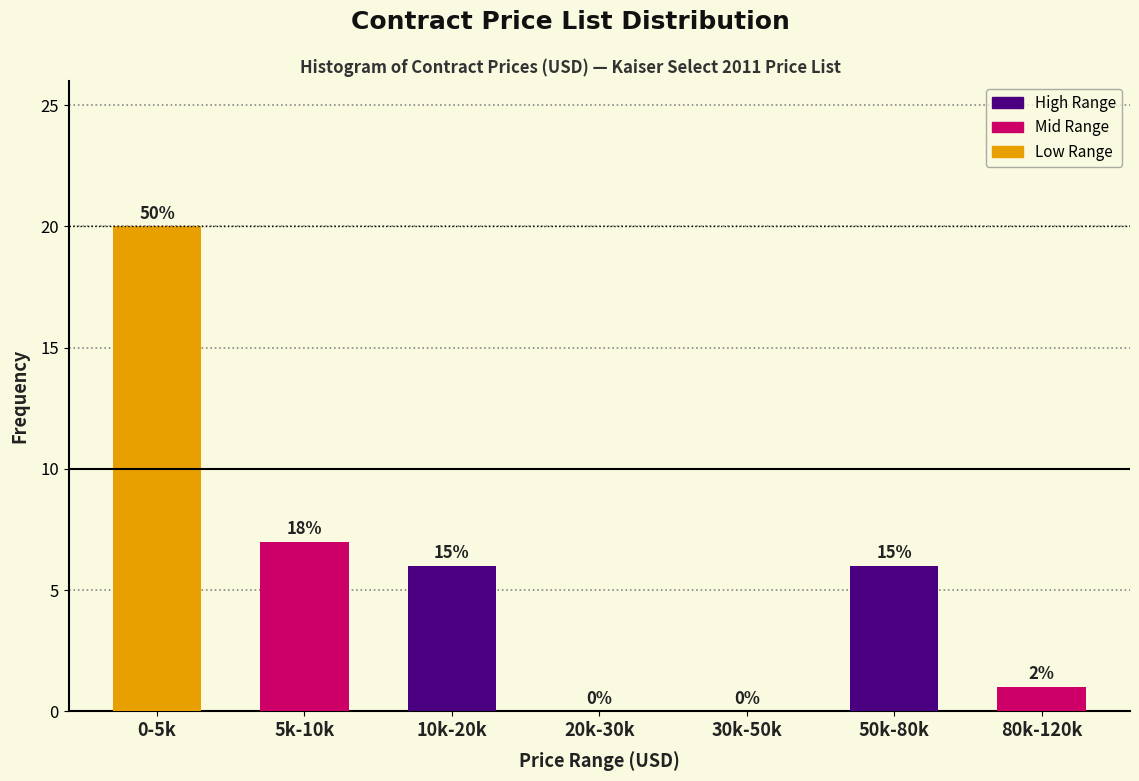

Are the bars horizontal?

No